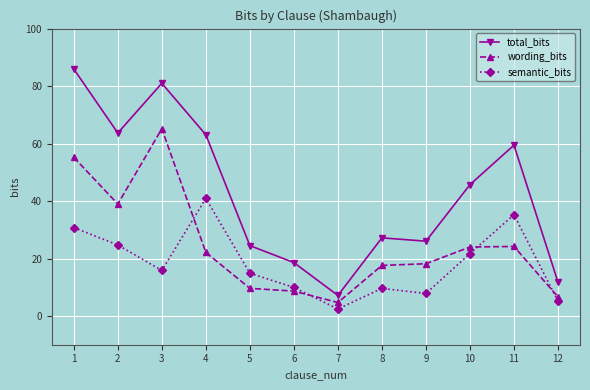

Where is the first local minimum for semantic_bits?

3